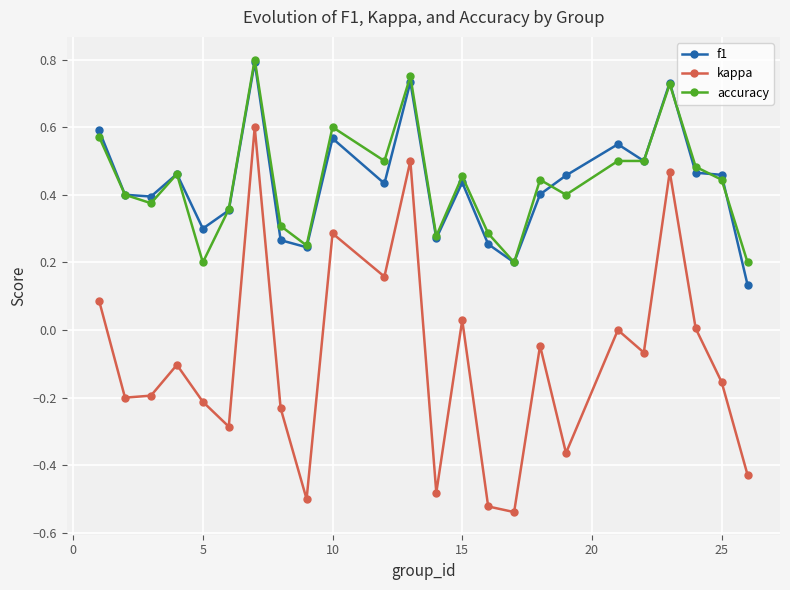

In f1, how many points are higher than both neighbors (excluding endpoints)?

7